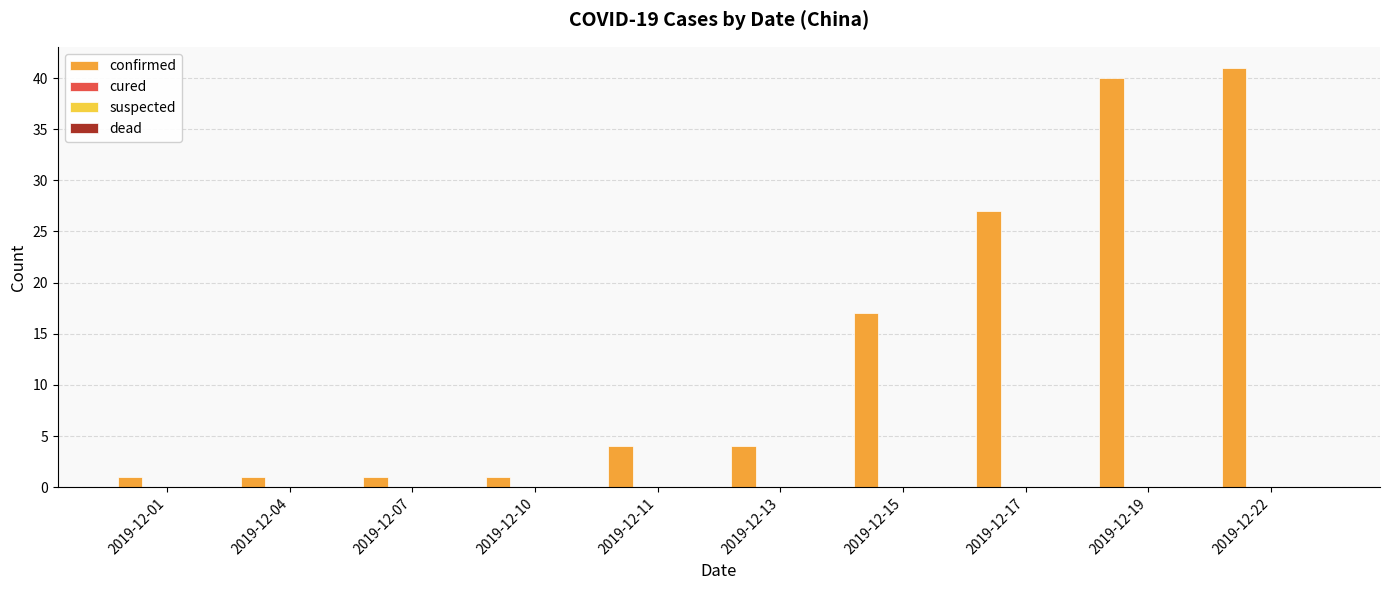

Count the number of categories in the chart.

10